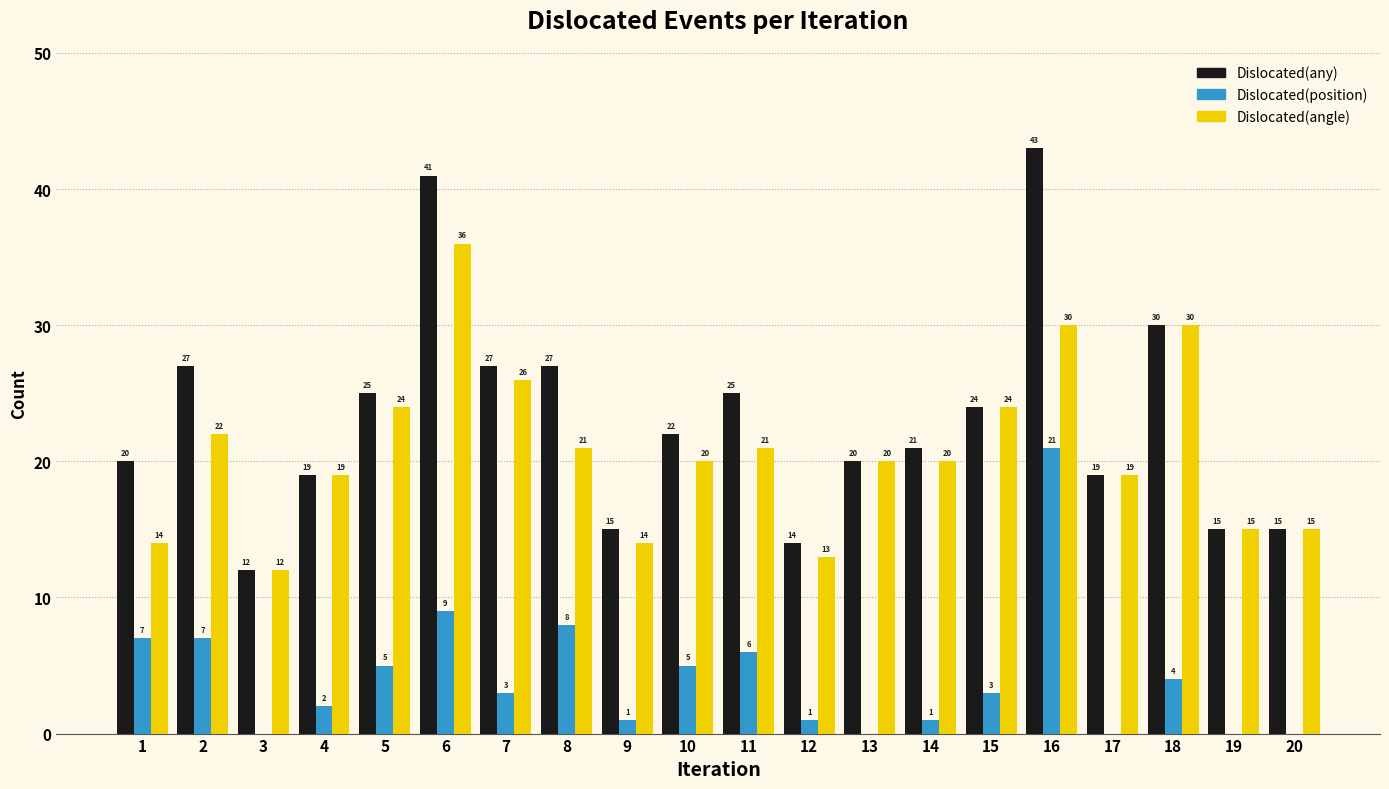

Reading left to right, what are all the values shown in this chart?

Dislocated(any): 1=20	2=27	3=12	4=19	5=25	6=41	7=27	8=27	9=15	10=22	11=25	12=14	13=20	14=21	15=24	16=43	17=19	18=30	19=15	20=15
Dislocated(position): 1=7	2=7	3=0	4=2	5=5	6=9	7=3	8=8	9=1	10=5	11=6	12=1	13=0	14=1	15=3	16=21	17=0	18=4	19=0	20=0
Dislocated(angle): 1=14	2=22	3=12	4=19	5=24	6=36	7=26	8=21	9=14	10=20	11=21	12=13	13=20	14=20	15=24	16=30	17=19	18=30	19=15	20=15